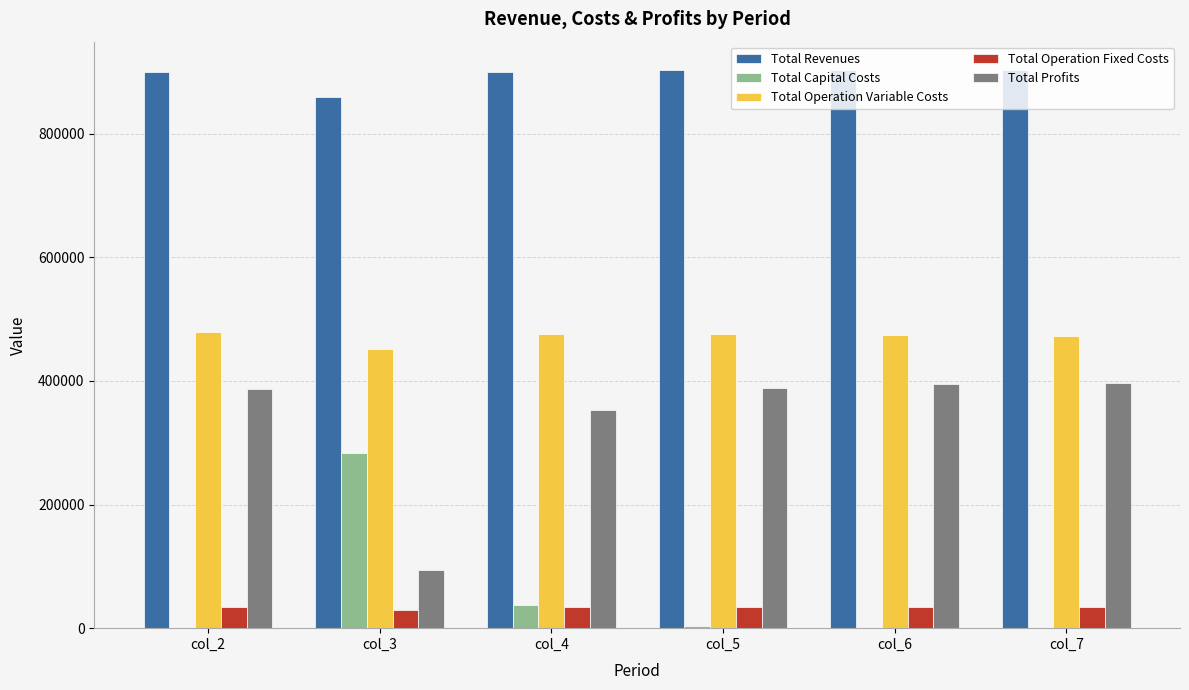

Count the number of data series in this chart.

5